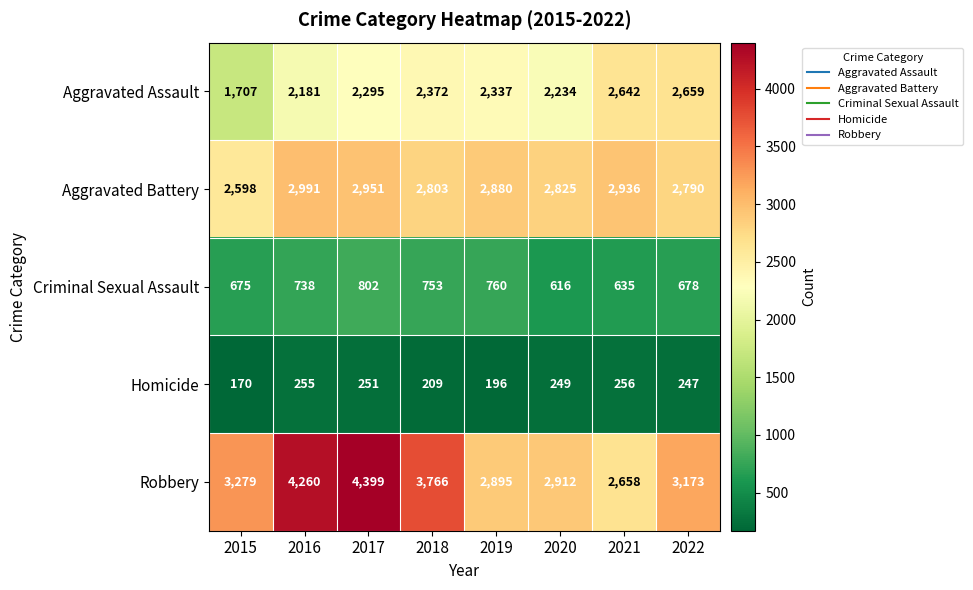

Where is Homicide nearest to the value 213?

2018